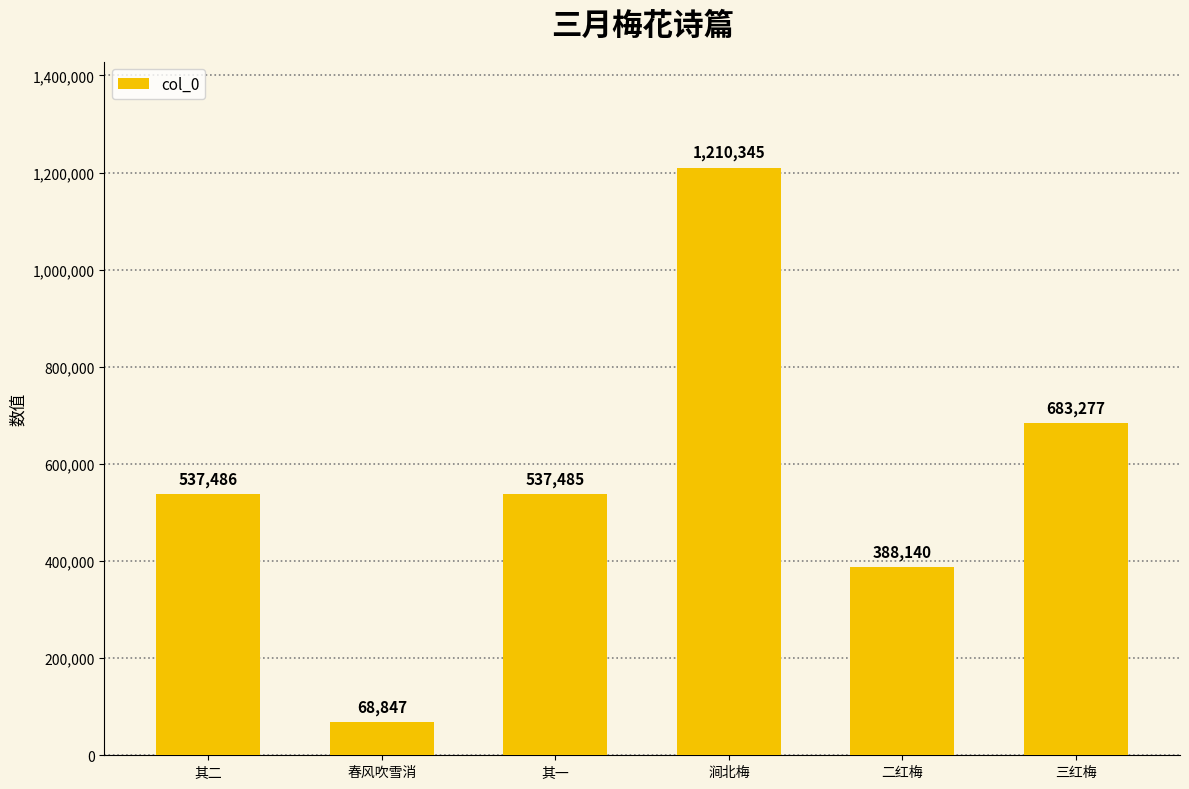

What value does the data have at 其二, to the nearest 10?

537490